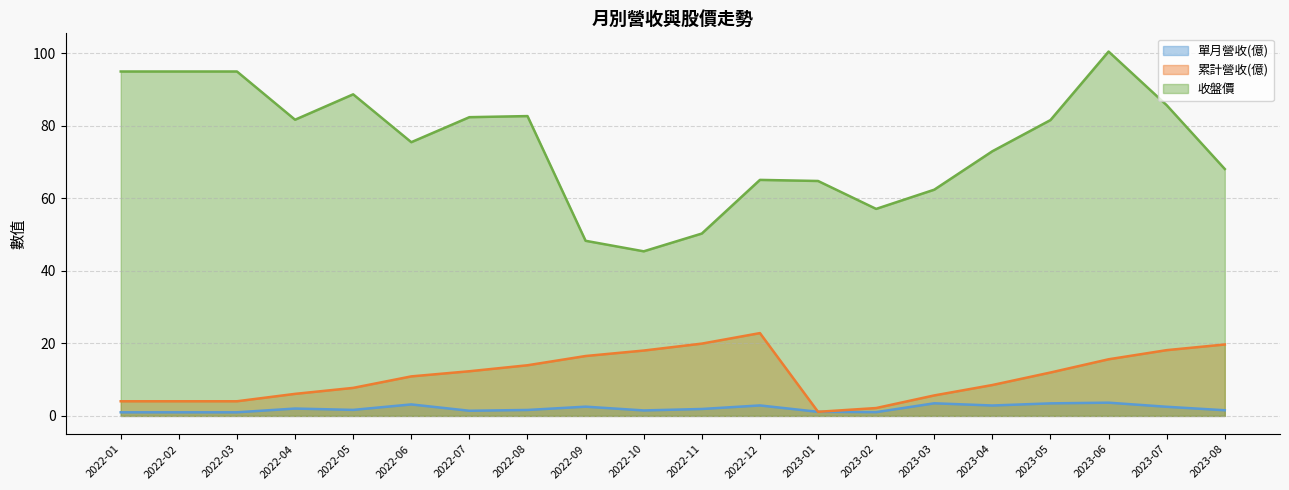

What is the difference between the 單月營收(億) values at 2022-01 and 2023-05?

2.5